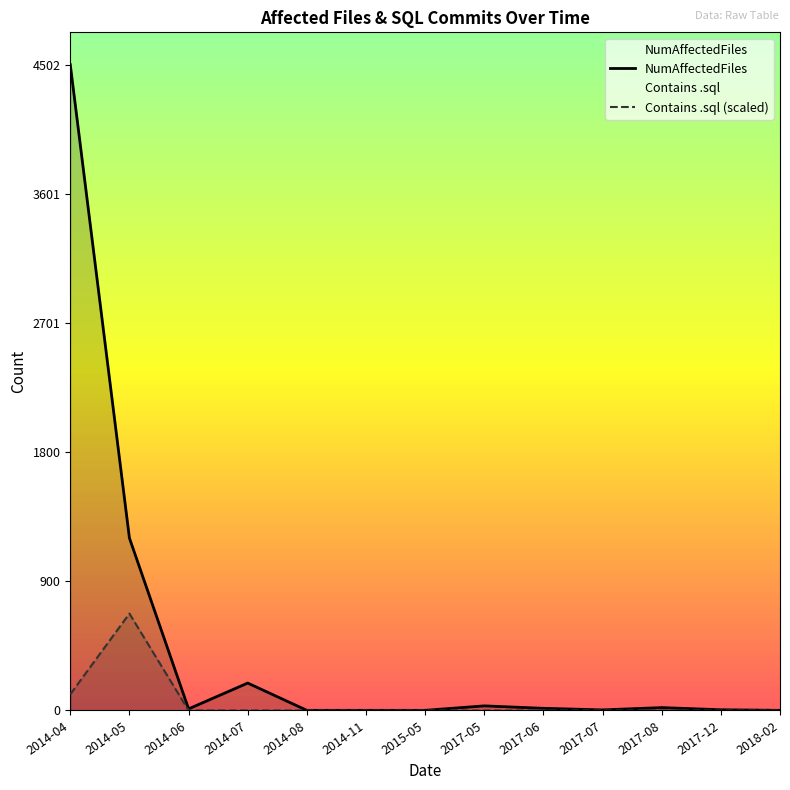

What position from the left is 2017-08?

11